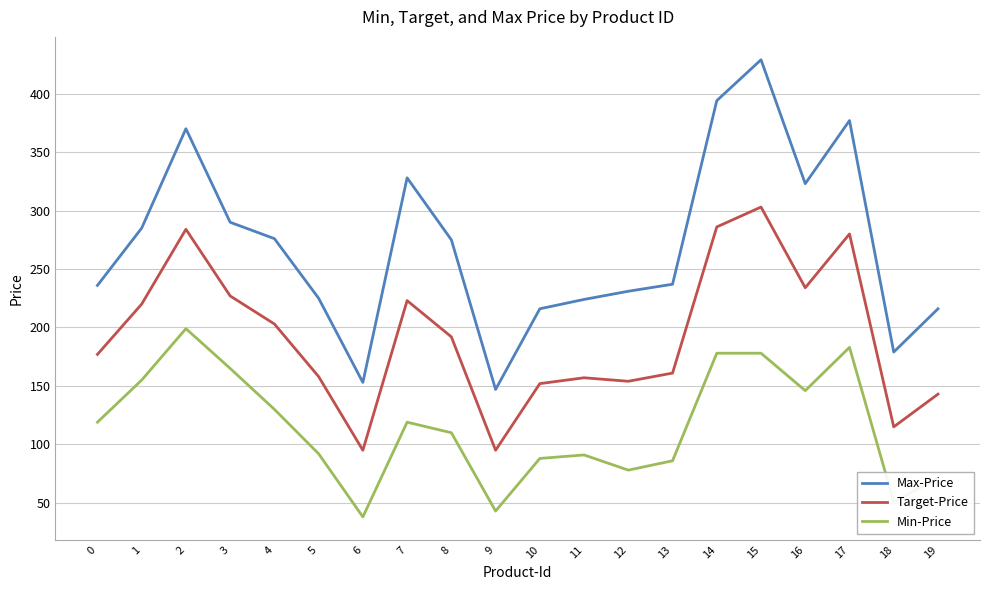

What is the difference between the second highest and minimum values in the Target-Price series?

191